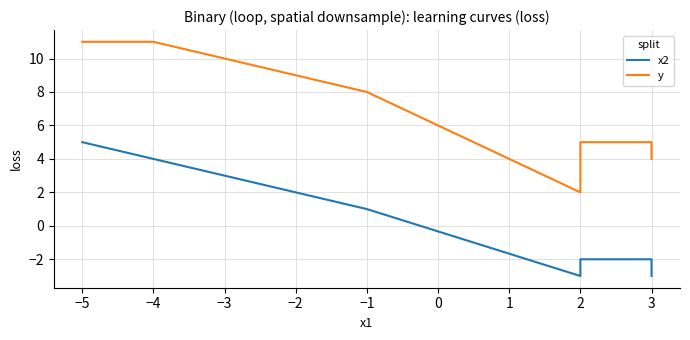

The value of y at 3 is 9. True or false?

False